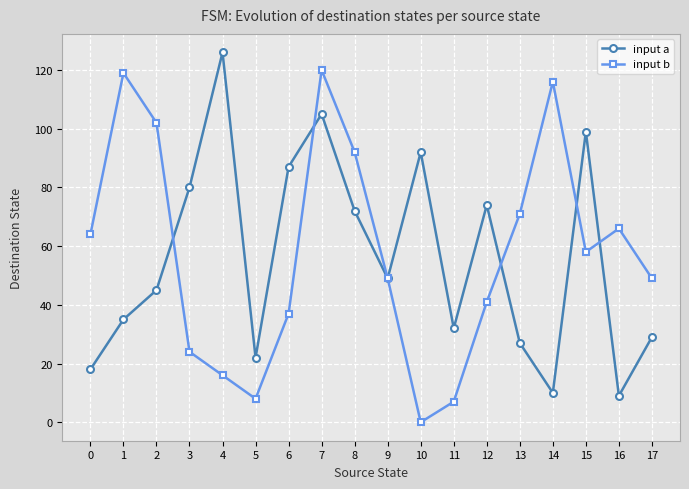

Reading left to right, transcribe all the data shown in this chart.

input a: 0=18	1=35	2=45	3=80	4=126	5=22	6=87	7=105	8=72	9=49	10=92	11=32	12=74	13=27	14=10	15=99	16=9	17=29
input b: 0=64	1=119	2=102	3=24	4=16	5=8	6=37	7=120	8=92	9=49	10=0	11=7	12=41	13=71	14=116	15=58	16=66	17=49